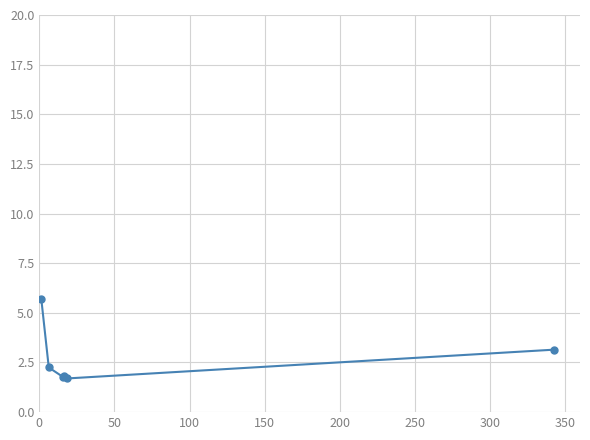

How many lines are shown in the chart?

1